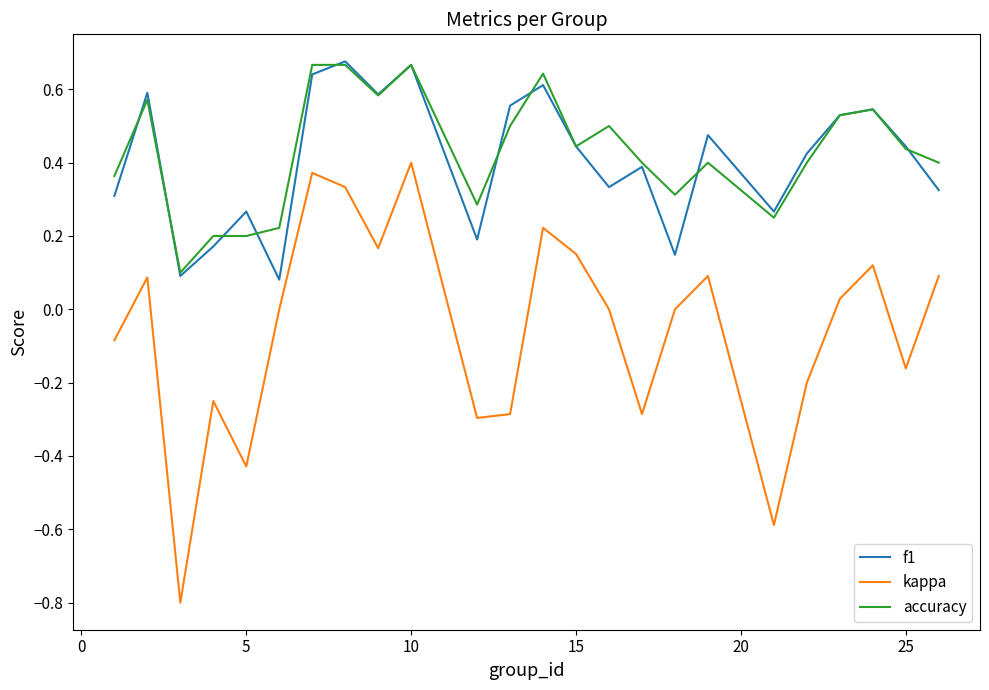

Which series has the largest range (max minus min)?

kappa